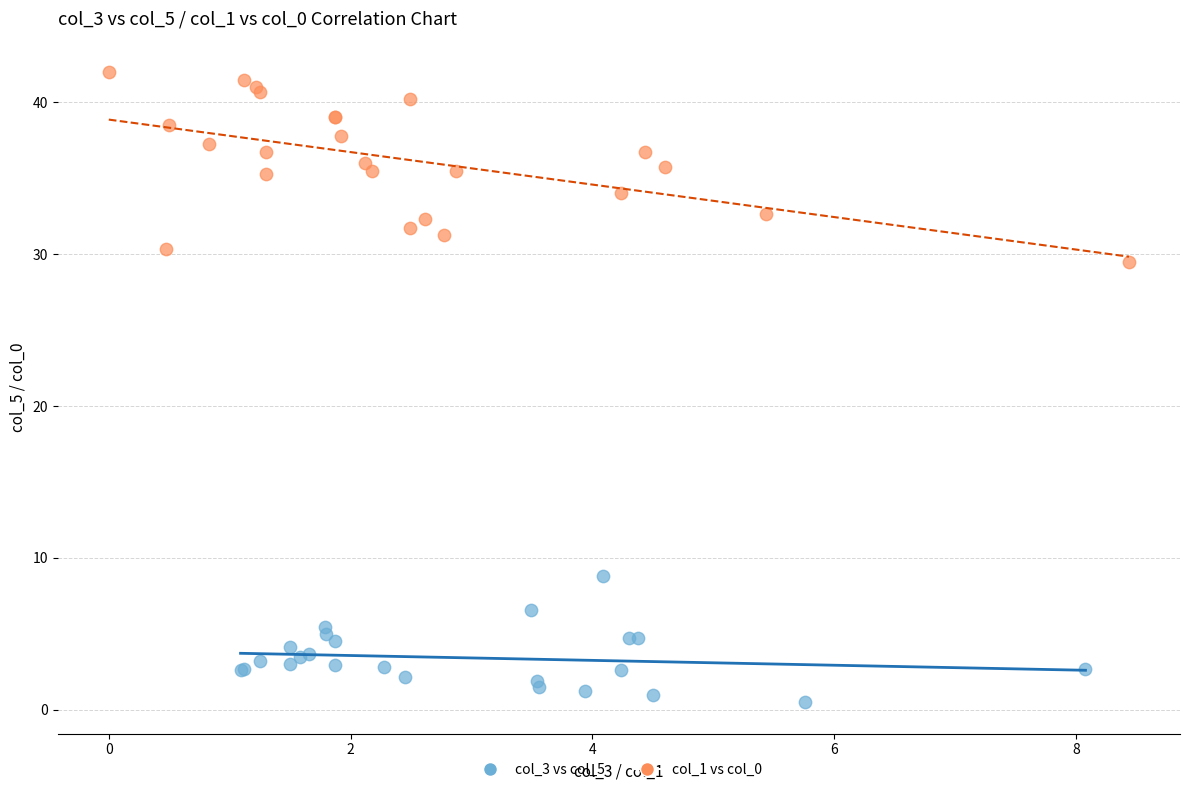

Which series contains the lowest Y value?

col_3 vs col_5